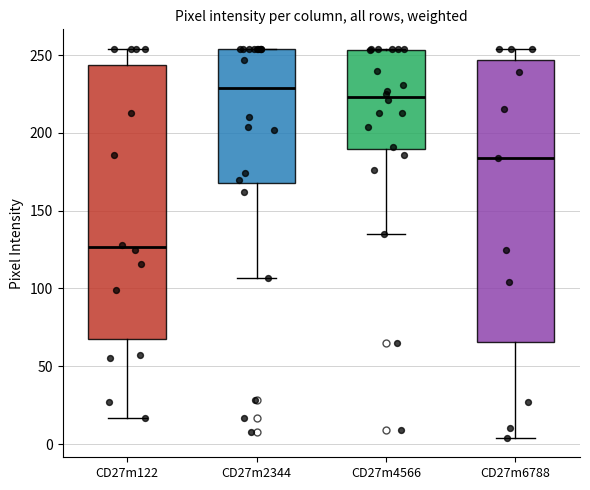

Reading left to right, read every box against the y-axis: the position of its median line, the range the box covers, and the ends of its whiskers. The values are not printed on the chart, so give them approximately, as read against the axis.

CD27m122: median 125, box 70 to 245, whiskers 15 to 255
CD27m2344: median 230, box 170 to 255, whiskers 105 to 255
CD27m4566: median 225, box 190 to 255, whiskers 135 to 255
CD27m6788: median 185, box 65 to 245, whiskers 5 to 255